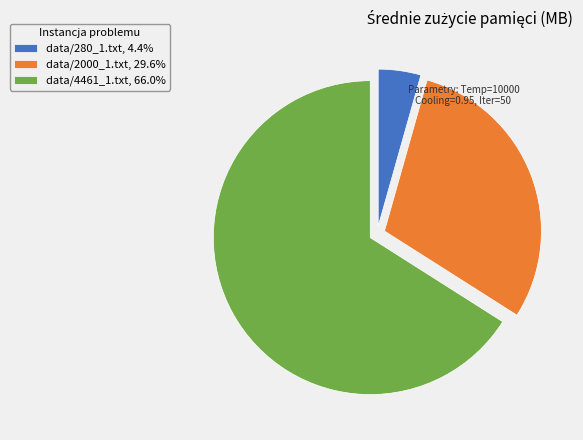

What is the largest slice in the pie chart?

data/4461_1.txt